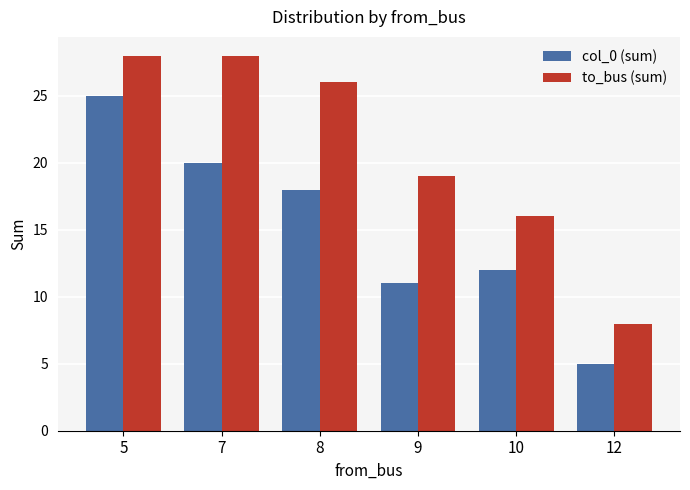

What is the total value across all series at 9?

30